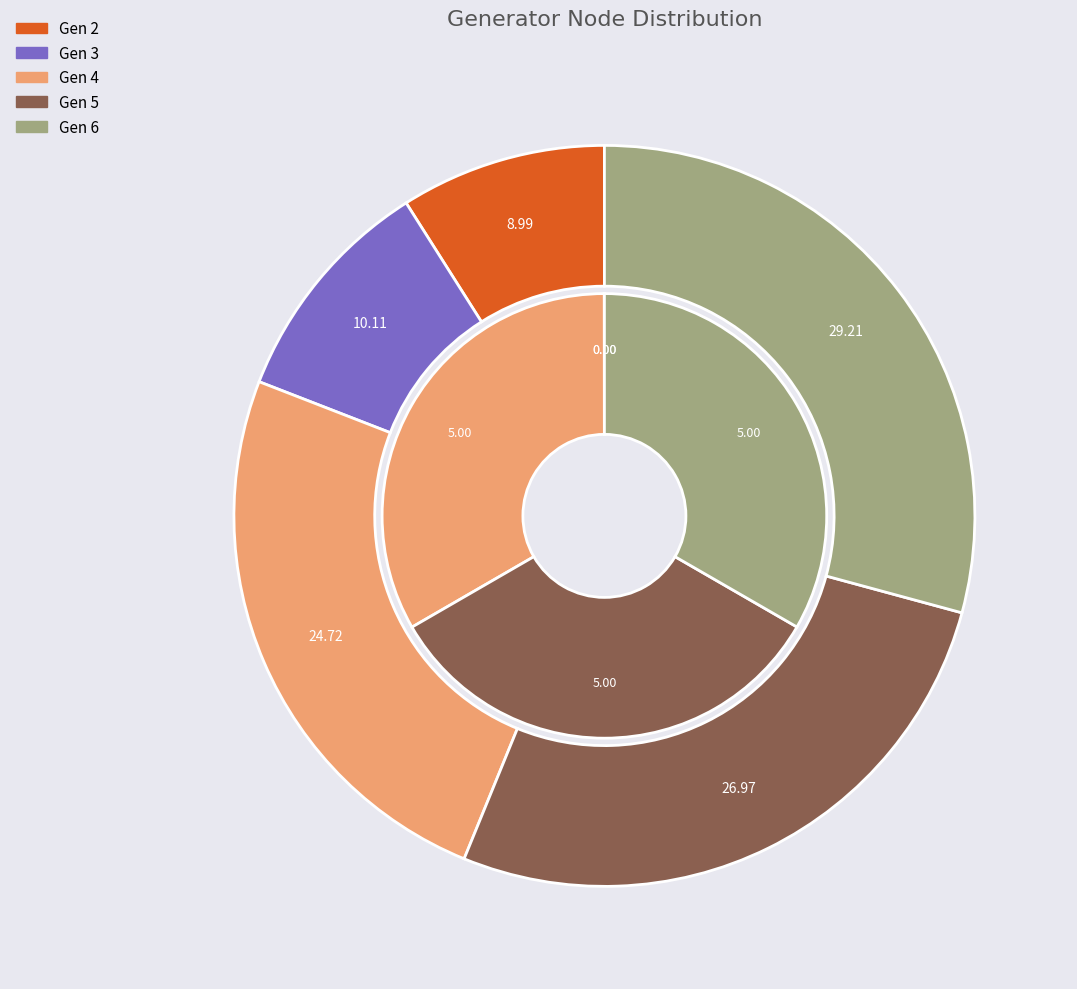

Rank the categories by values value from lowest to highest.

2, 3, 4, 5, 6